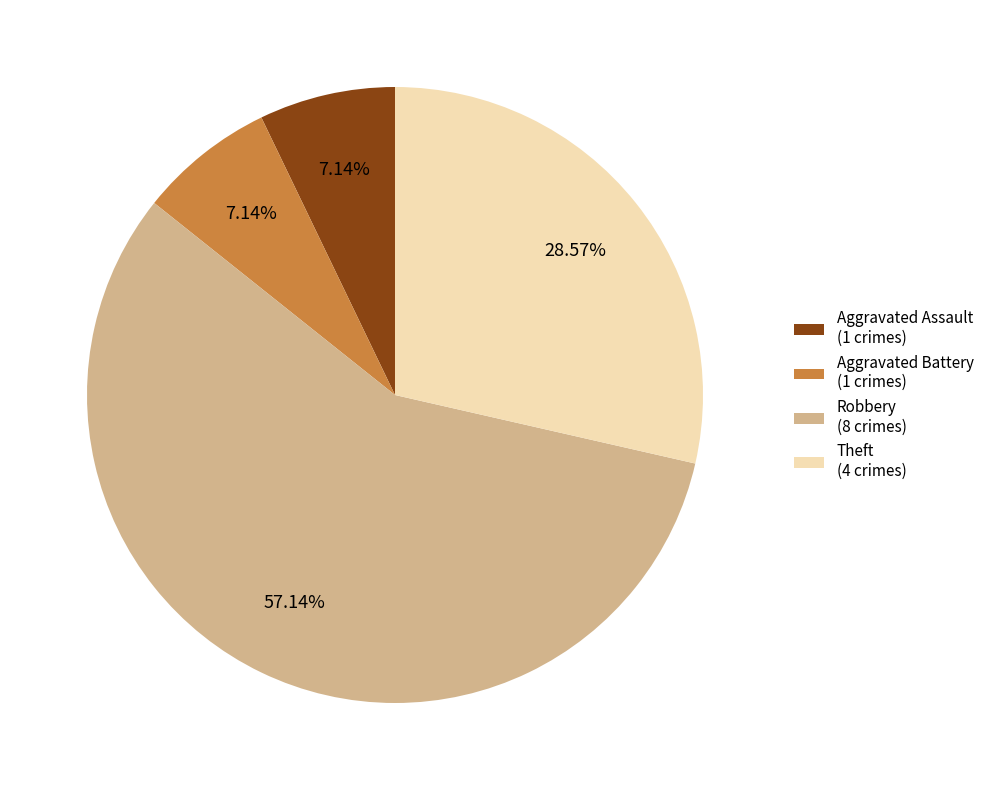

Do Aggravated Battery (1 crimes) and Robbery (8 crimes) together represent more than half of the pie?

Yes